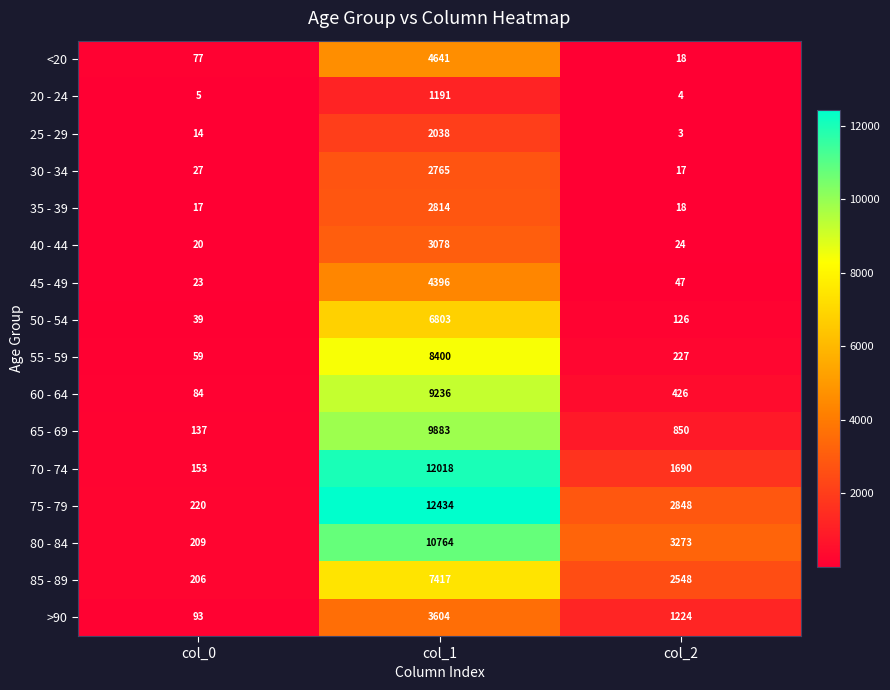

At which label does 35 - 39 reach its minimum?

col_0